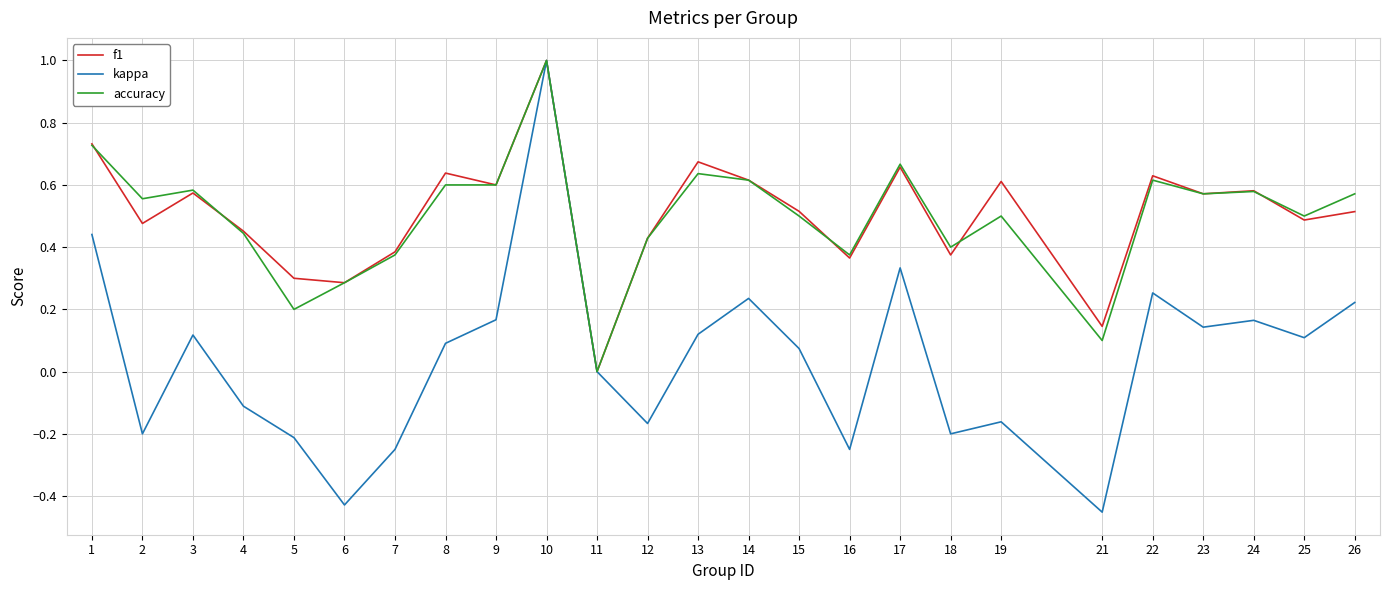

What is the total value across all series at 26?

1.3